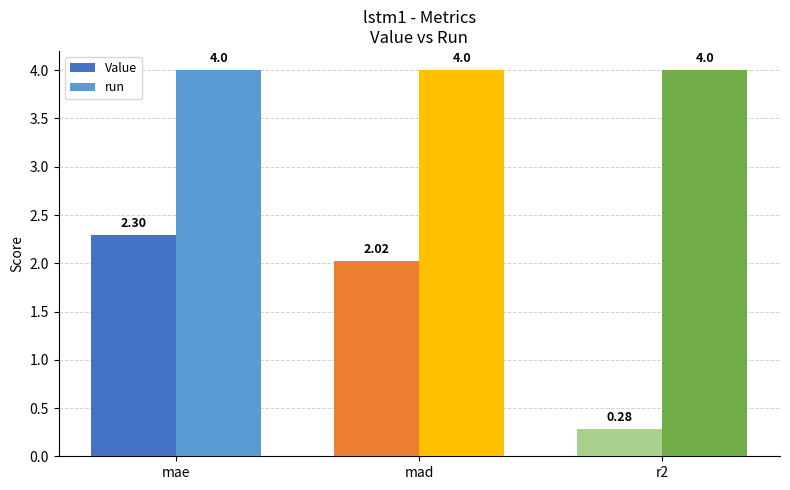

What is the average value of the run series?

4.0